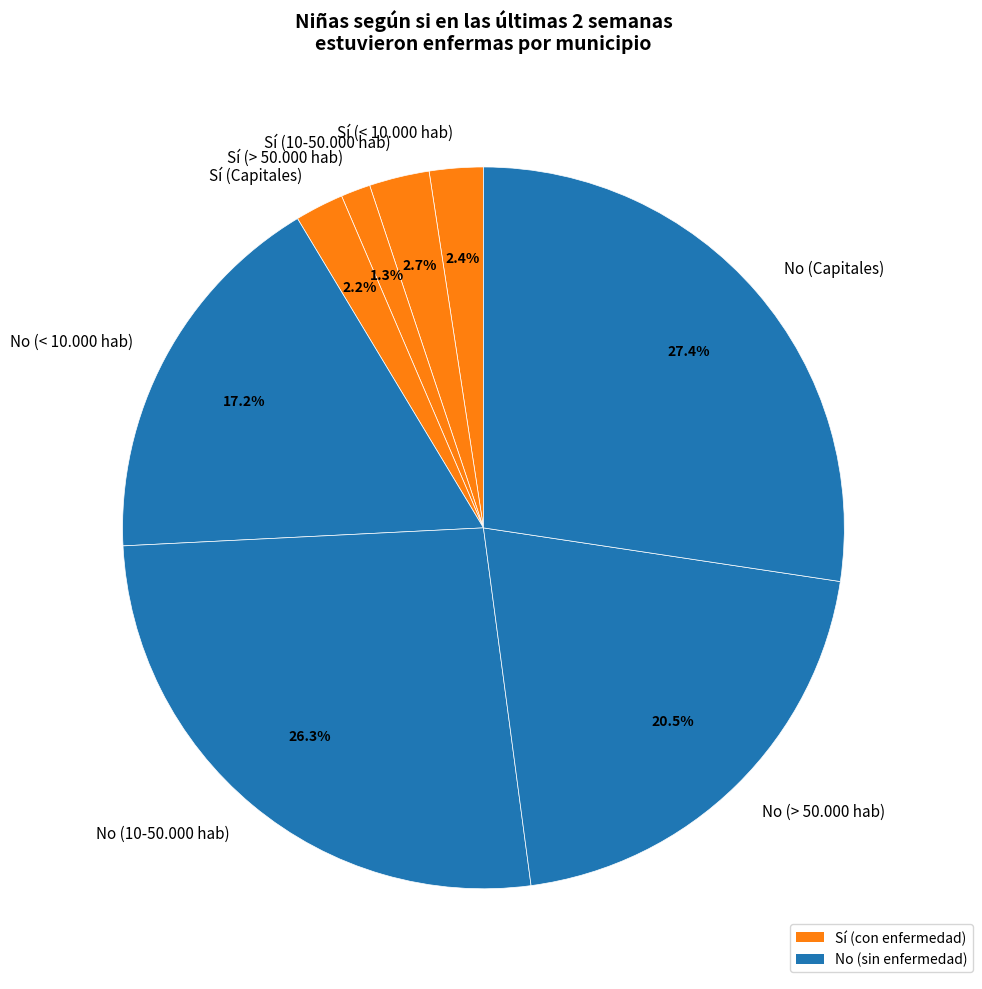

Which category has the biggest portion of the pie?

No (Capitales)